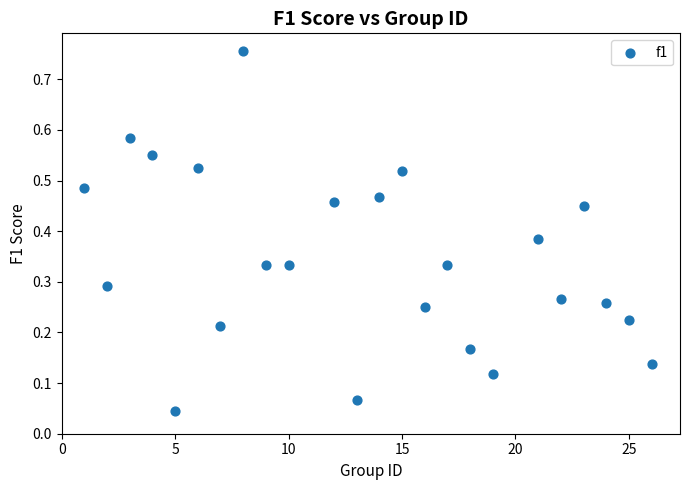

What is the range of X values (max minus min)?

25.0